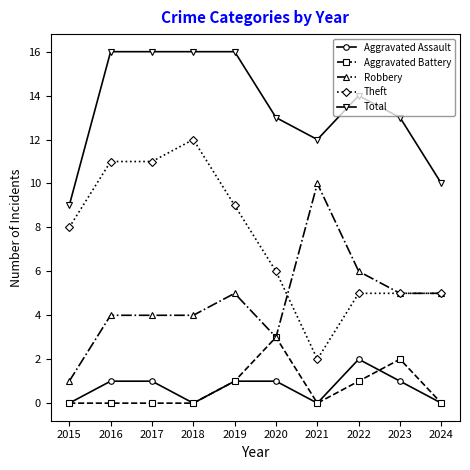

Reading right to left, list all the values displayed in this chart.

Aggravated Assault: 0	1	2	0	1	1	0	1	1	0
Aggravated Battery: 0	2	1	0	3	1	0	0	0	0
Robbery: 5	5	6	10	3	5	4	4	4	1
Theft: 5	5	5	2	6	9	12	11	11	8
Total: 10	13	14	12	13	16	16	16	16	9